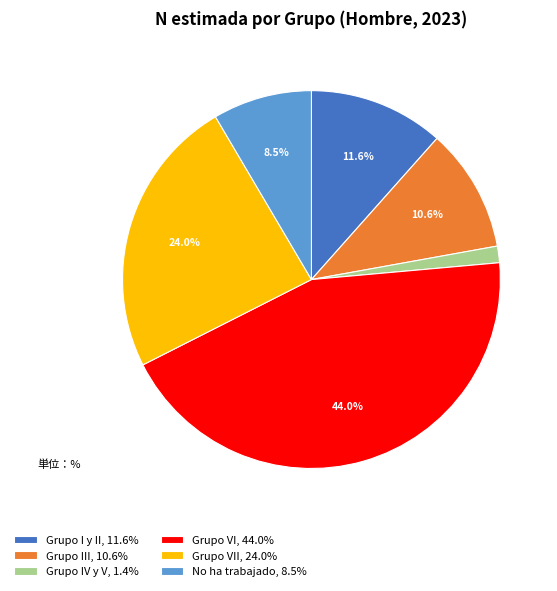

What is the total percentage of Grupo VI, 44.0% and Grupo VII, 24.0%?

67.9%